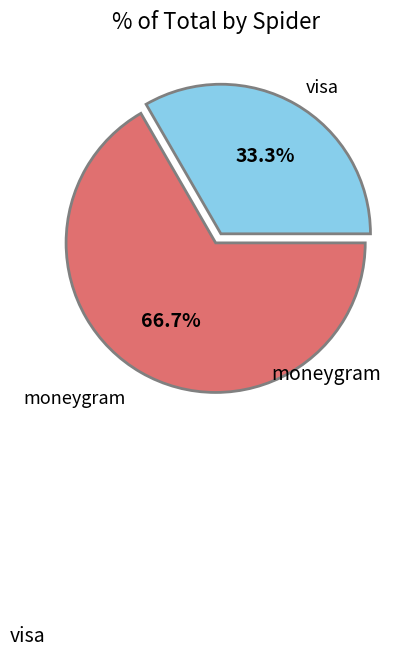

Which slice represents more than half of the pie?

moneygram